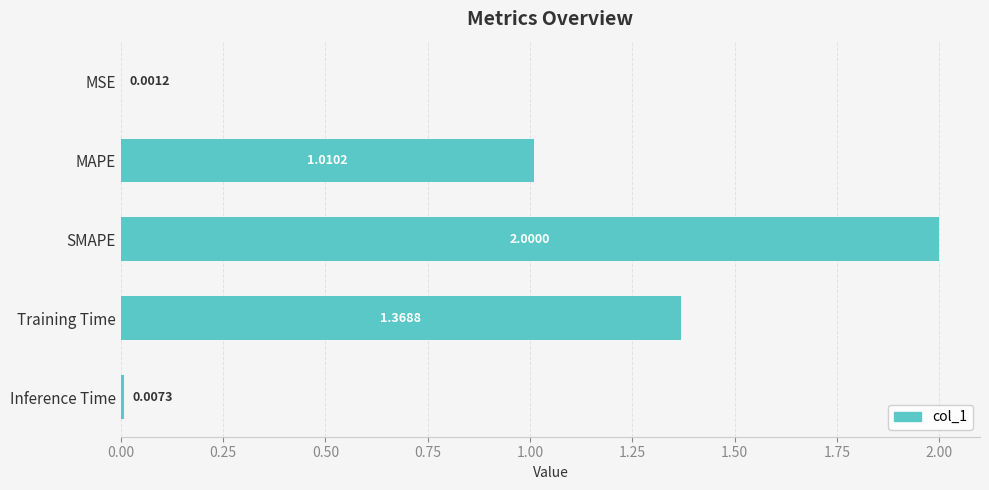

What is the change in value from SMAPE to Inference Time?

-2.0